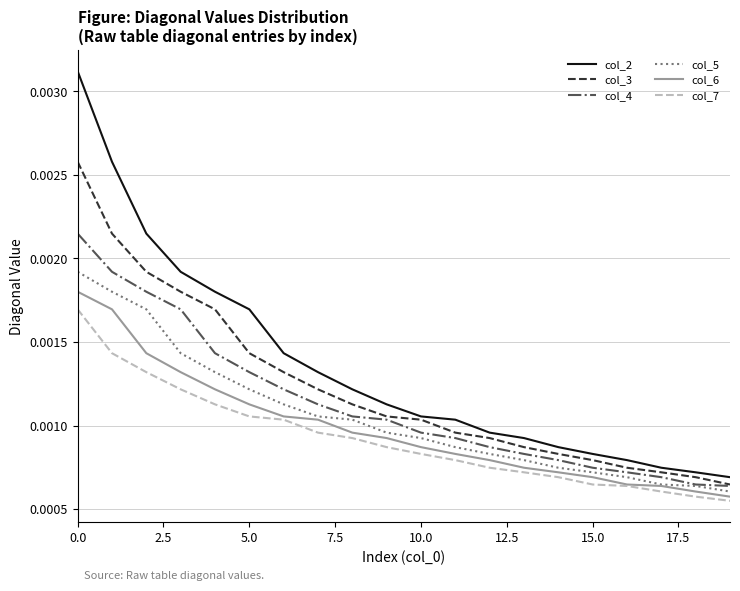

Is this an area chart (filled region under the line)?

No